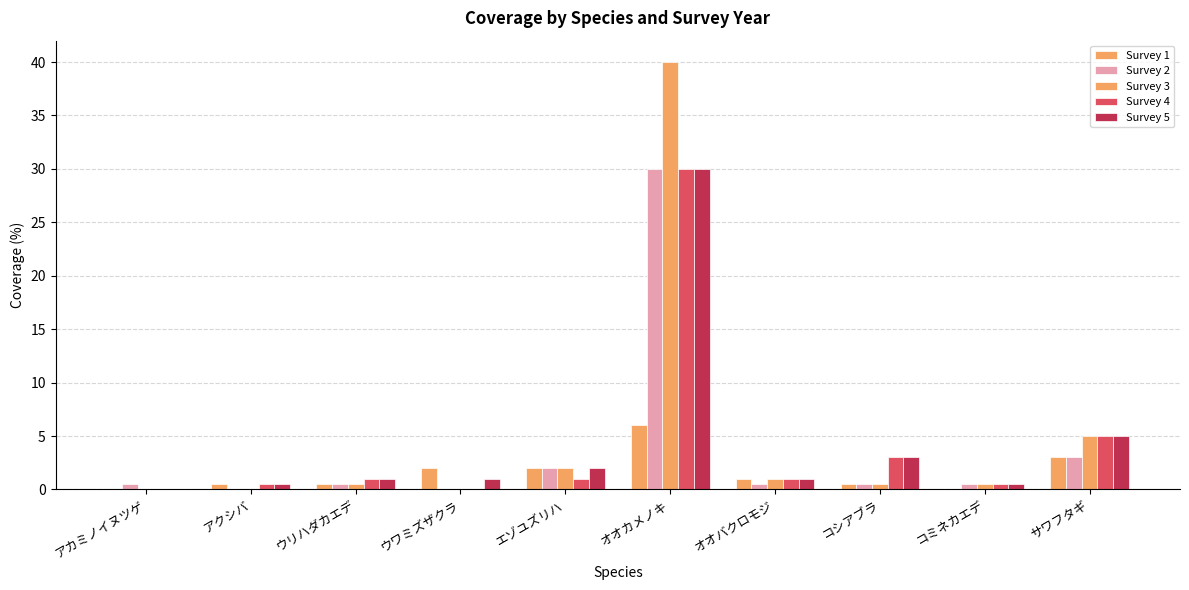

Are the bars grouped side by side (vs. stacked)?

Yes